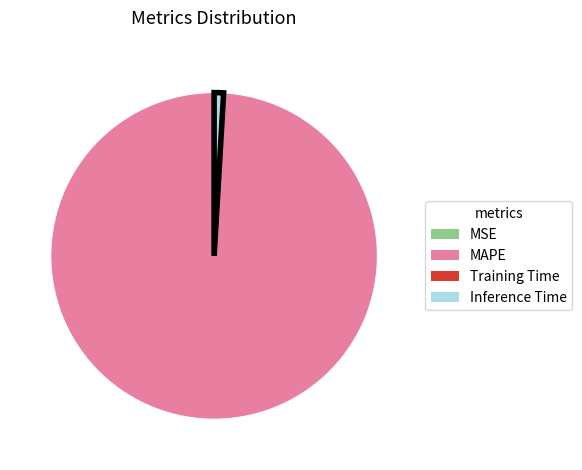

Is it true that Inference Time is 9% of the pie?

False